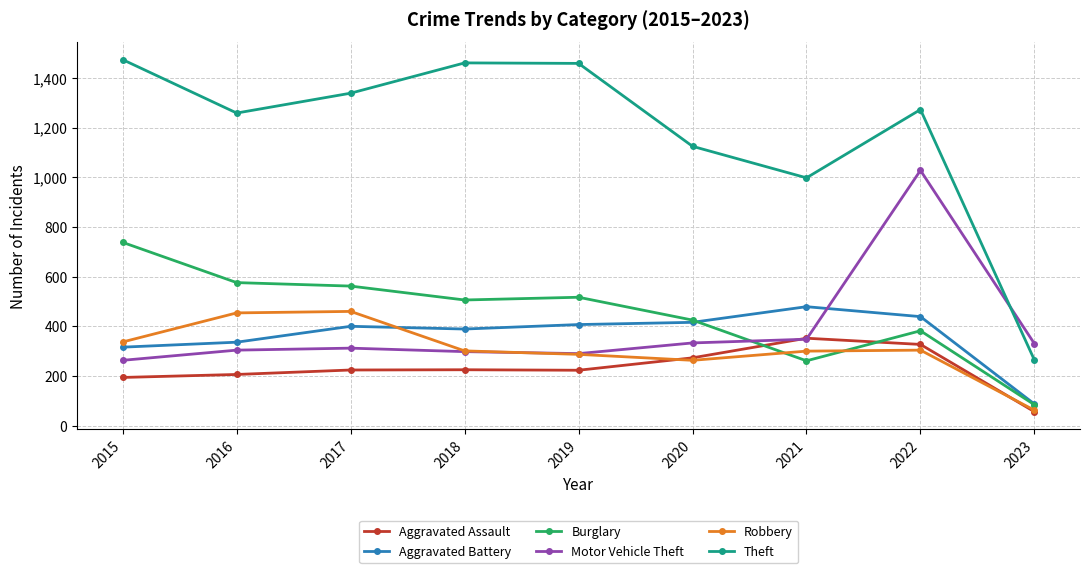

What is the average value of the Robbery series?

308